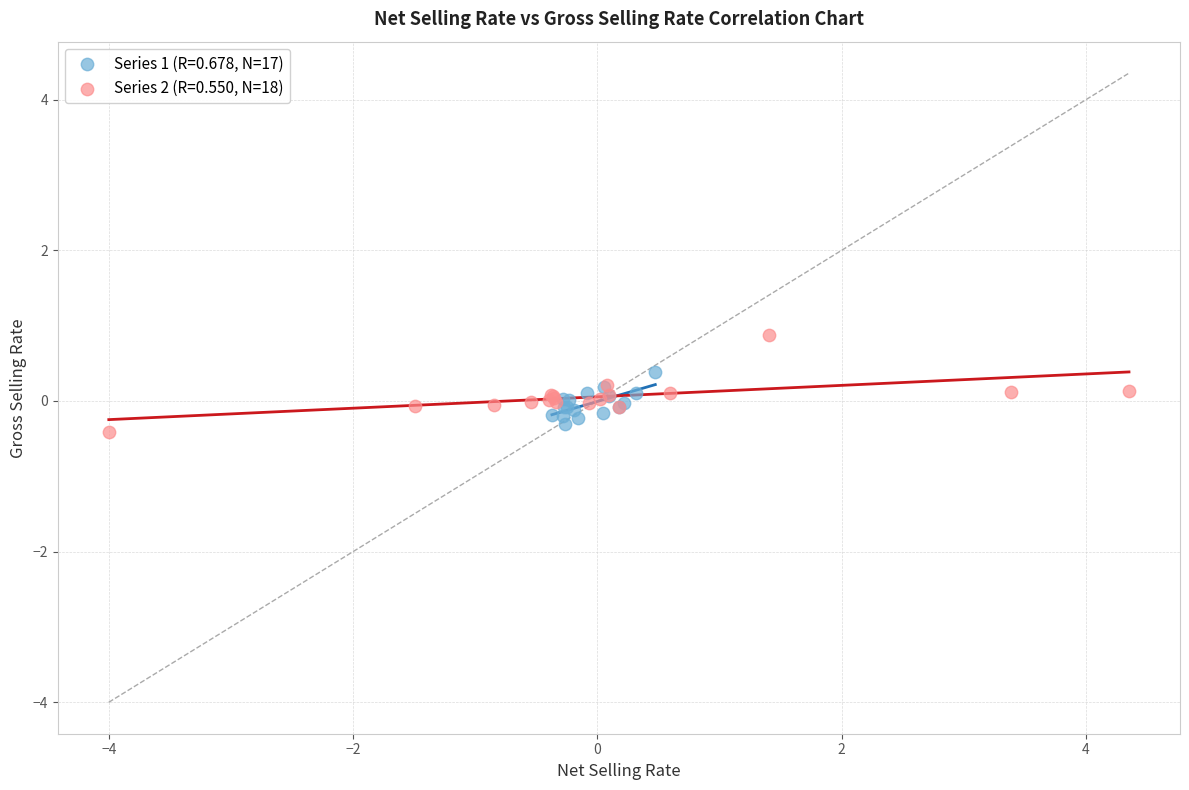

Which series has the widest spread of Y values?

Series 2 (R=0.550, N=18)